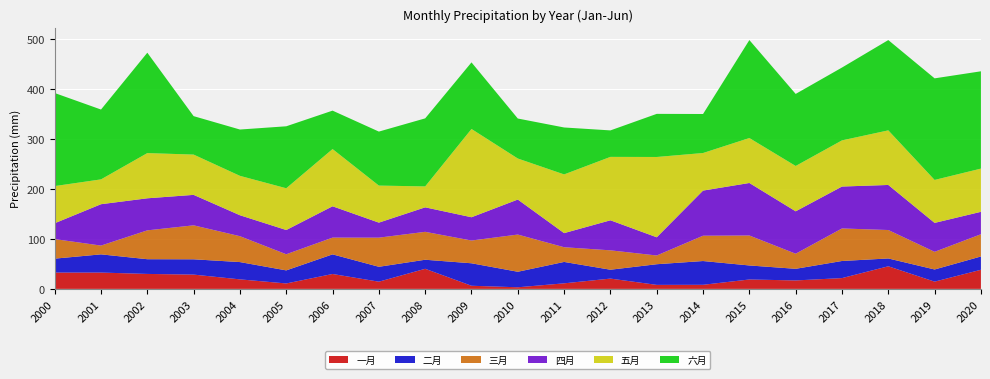

Reading right to left, transcribe all the data shown in this chart.

一月: 38.2	14.5	45.2	21.6	16.9	18.8	8.2	8.0	20.6	11.1	3.2	6.2	40.2	14.4	29.8	10.8	19.0	28.6	29.9	32.6	32.6
二月: 26.6	24.3	15.6	34.2	23.3	28.1	47.5	41.3	17.7	42.8	31.1	44.9	18.1	29.8	39.2	26.1	34.6	30.6	29.4	36.4	27.8
三月: 44.5	35.3	56.9	65.1	30.2	59.9	50.6	17.5	38.8	29.4	74.4	45.5	55.8	58.3	33.5	32.3	51.8	67.9	57.7	17.5	39.1
四月: 44.8	57.8	90.1	83.8	84.8	105.0	90.2	36.4	60.1	28.2	70.0	46.6	49.0	30.0	62.6	48.5	41.9	60.9	64.1	82.7	31.7
五月: 86.4	85.9	109.2	92.3	90.7	89.9	75.1	160.6	126.8	117.4	82.0	176.5	41.8	74.1	114.4	83.5	78.8	80.5	90.4	49.6	74.3
六月: 194.6	203.1	180.5	145.6	144.0	195.9	78.0	86.2	52.9	93.8	80.0	133.1	136.0	108.0	76.8	123.9	92.6	76.9	200.7	139.6	186.1